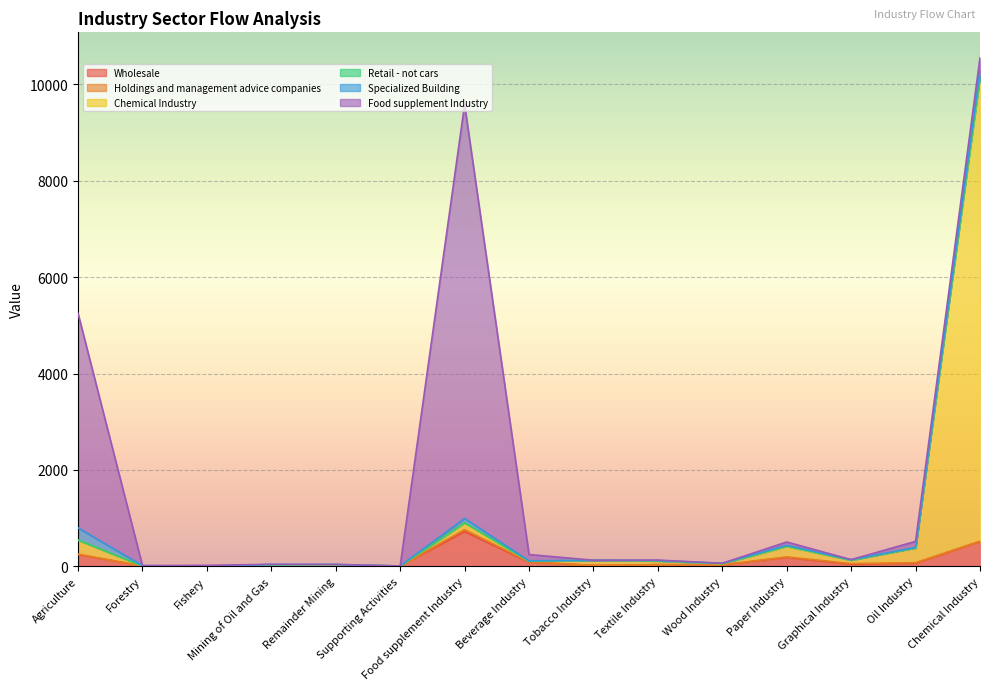

Does the chart display data point markers on the line(s)?

No